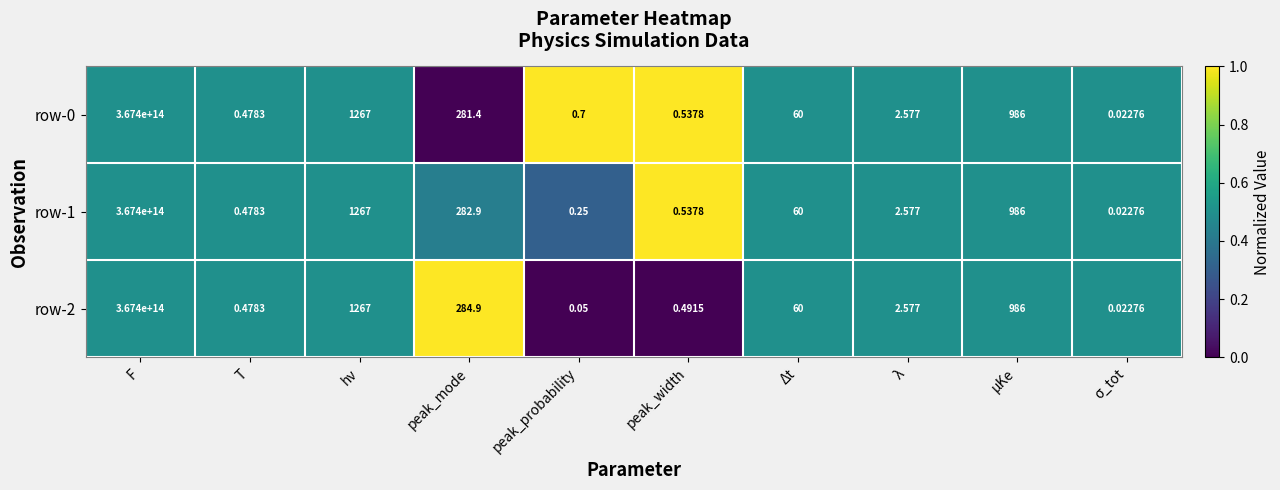

At which category is the sum across all series the highest?

F